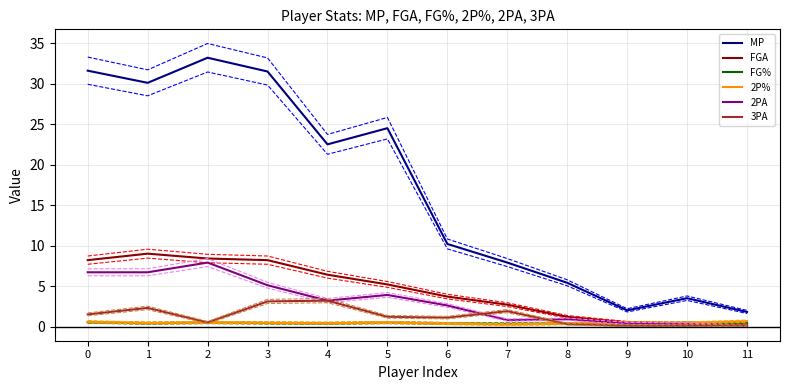

At 9, list the series in order from smallest to largest.

3PA, FG%, 2PA, 2P%, FGA, MP